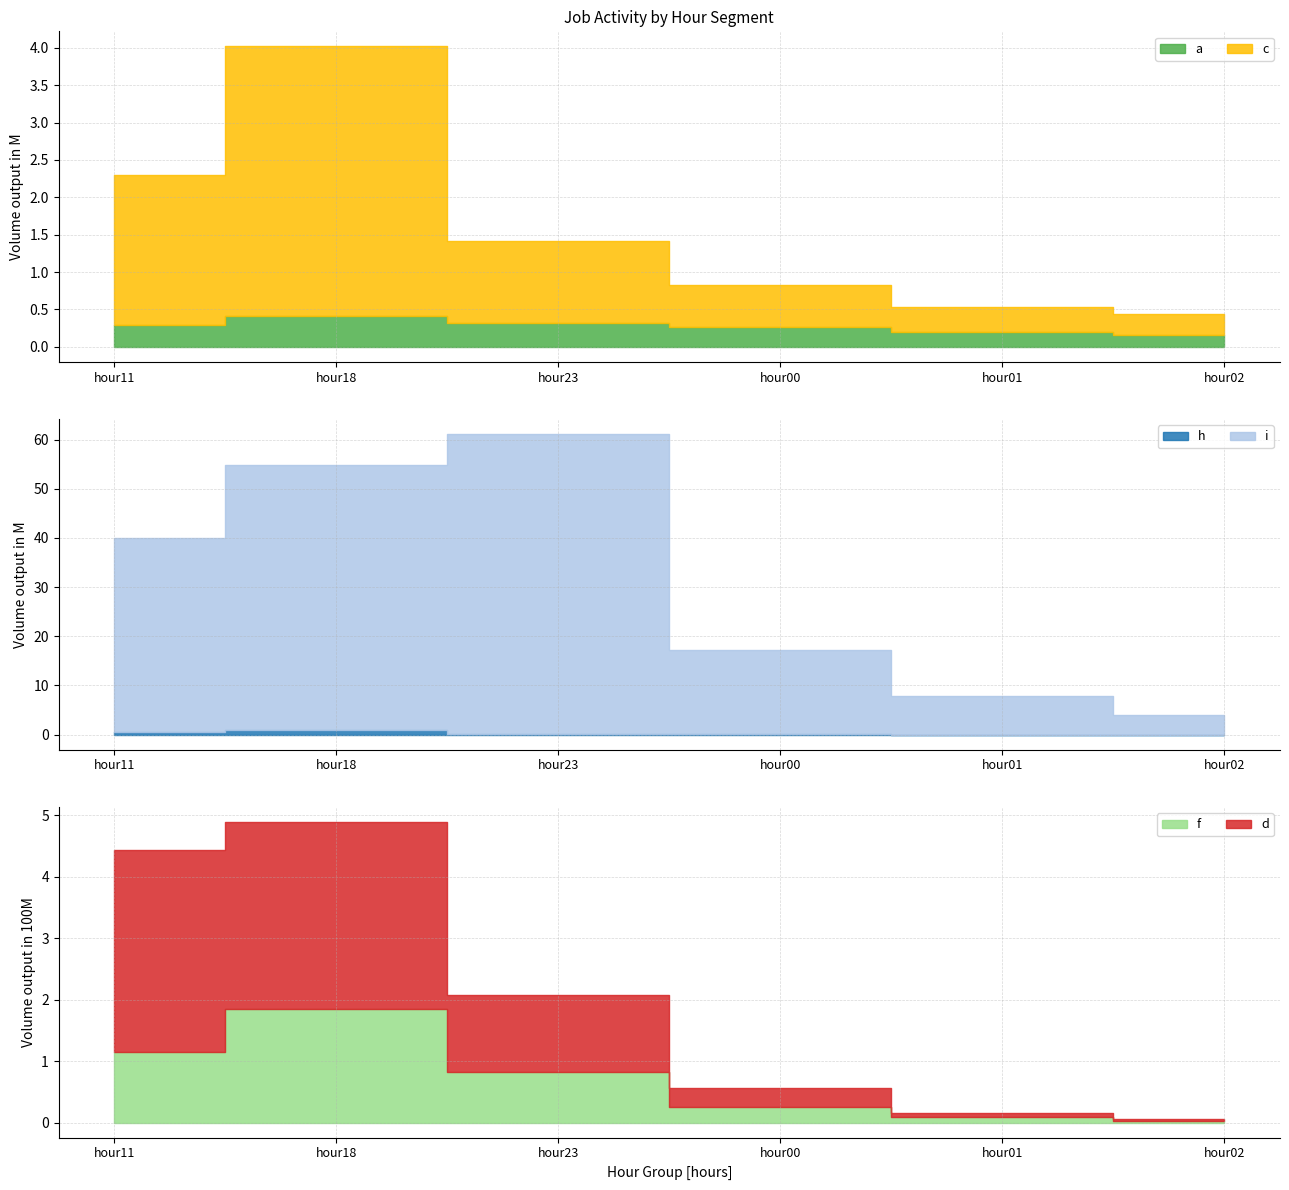

Where does the c series first go above 1100469?

hour11